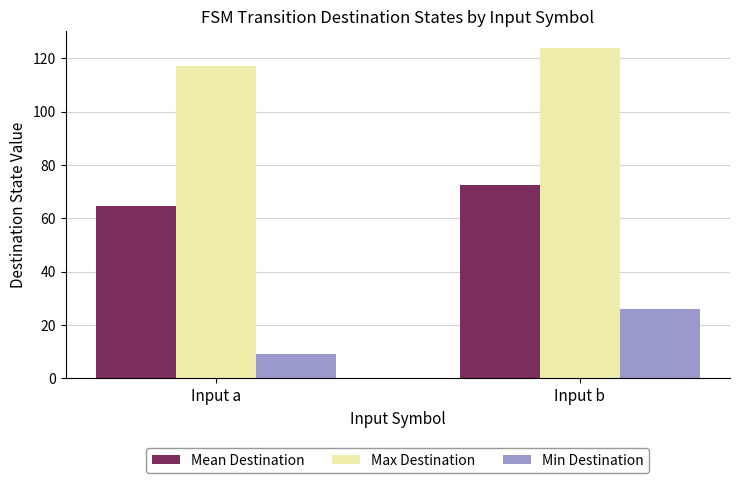

What are all the series names shown in the legend?

Mean Destination, Max Destination, Min Destination